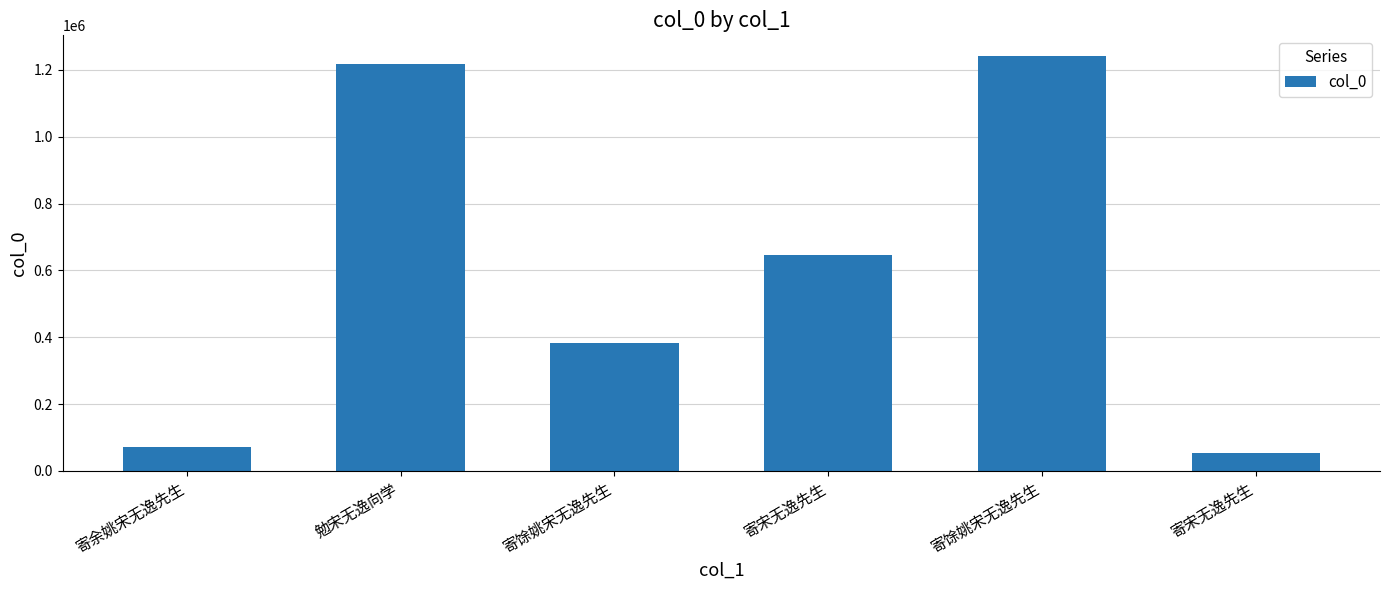

Count the number of data series in this chart.

1